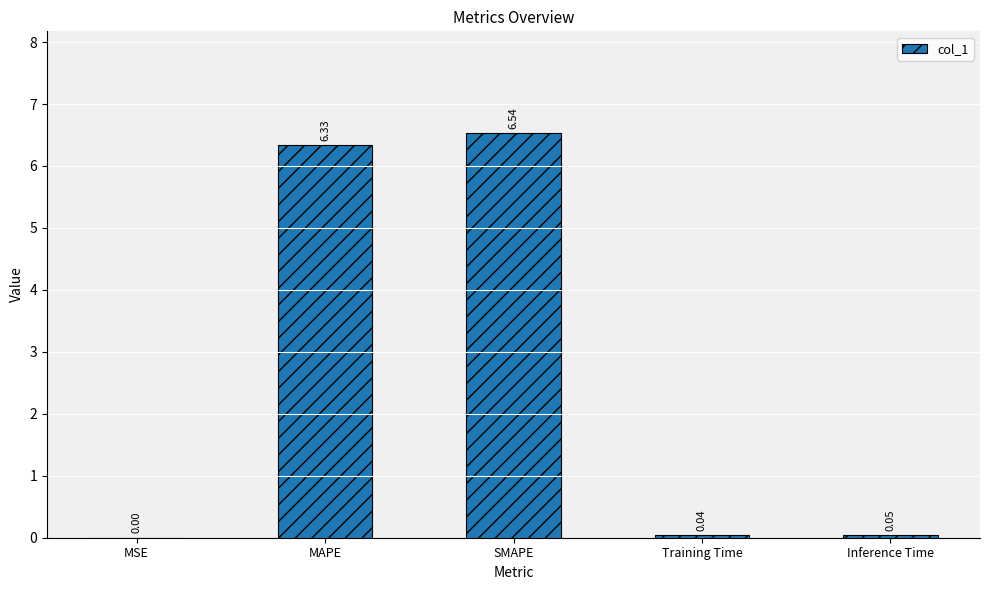

What is the sum of the values at SMAPE and Training Time?

6.6